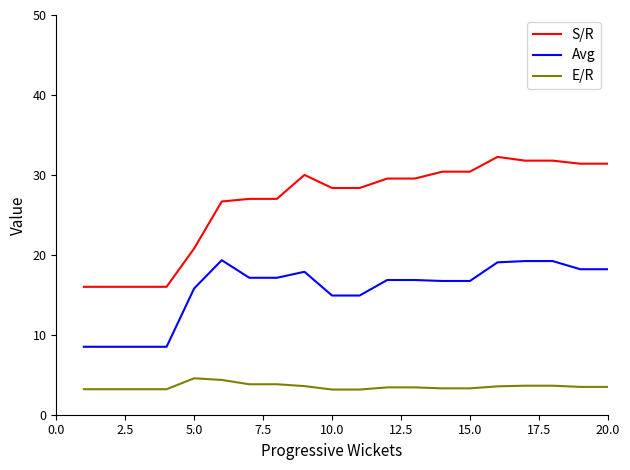

True or false: Avg and S/R cross at least once.

False